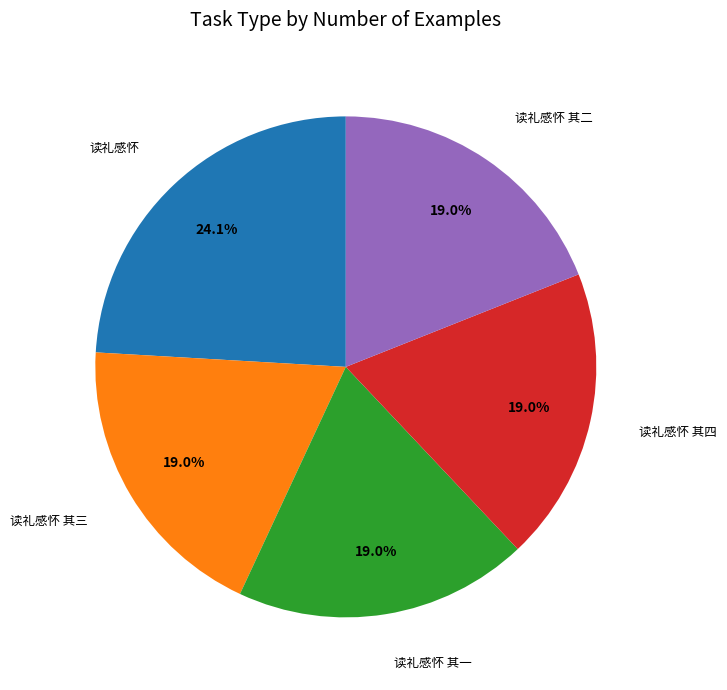

To the nearest percent, what is the average slice percentage?

20%